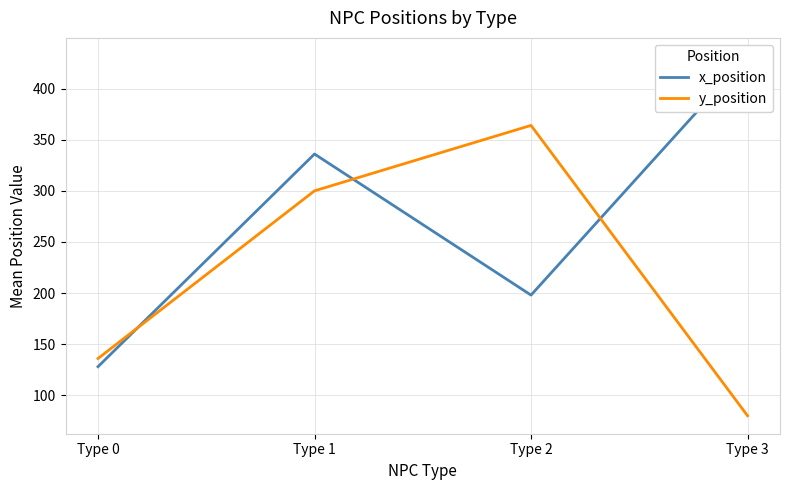

What is the value of the x_position point at the 4th from the left?

432